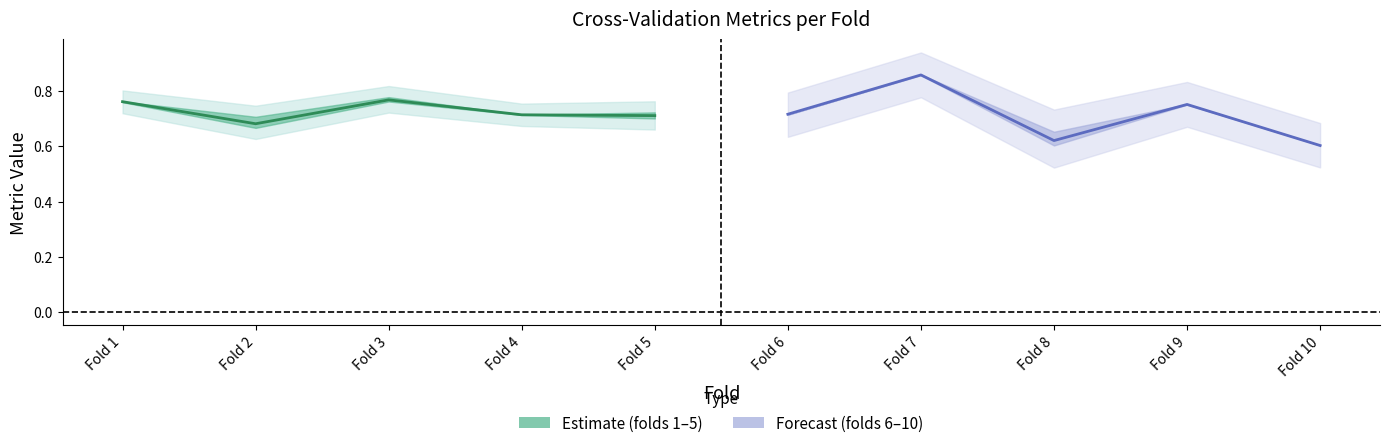

Which has a higher value, Fold 2 or Fold 5?

Fold 5